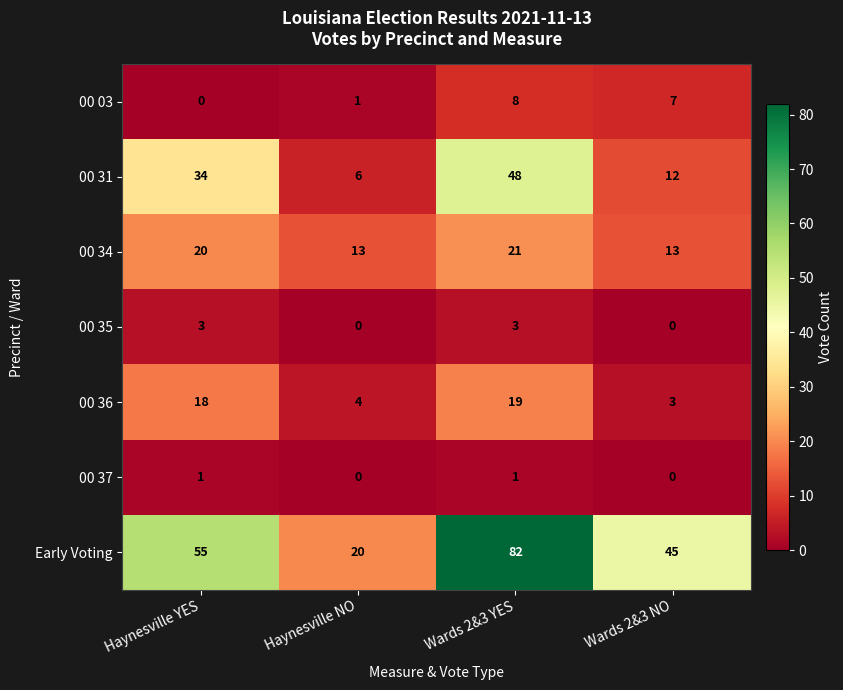

Rank the categories by Early Voting value from highest to lowest.

Wards 2&3 YES, Haynesville YES, Wards 2&3 NO, Haynesville NO